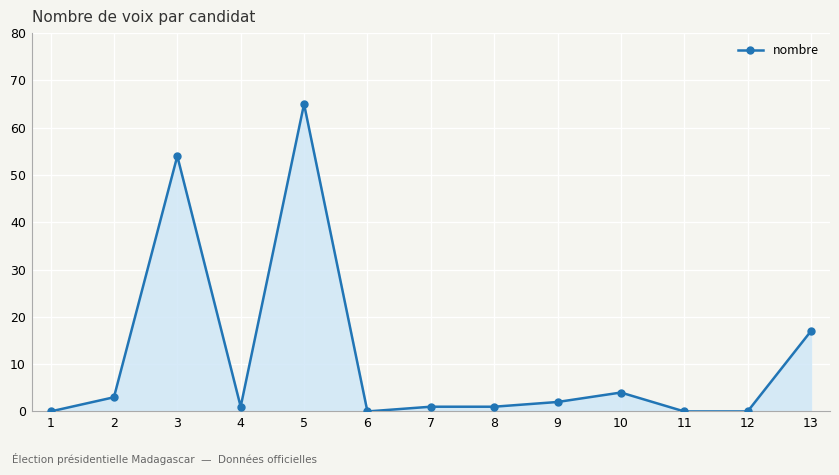

Which category has the highest value across all series?

5